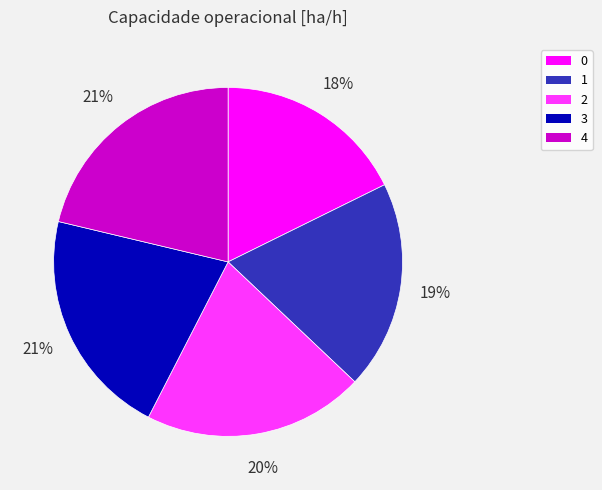

To the nearest percent, what is the average slice percentage?

20%